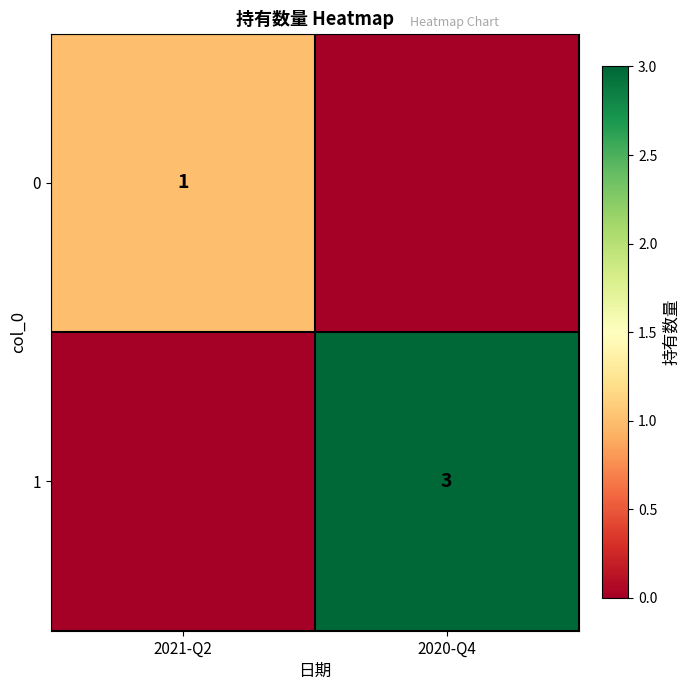

True or false: 0 has a value of 1 at 2021-Q2.

True